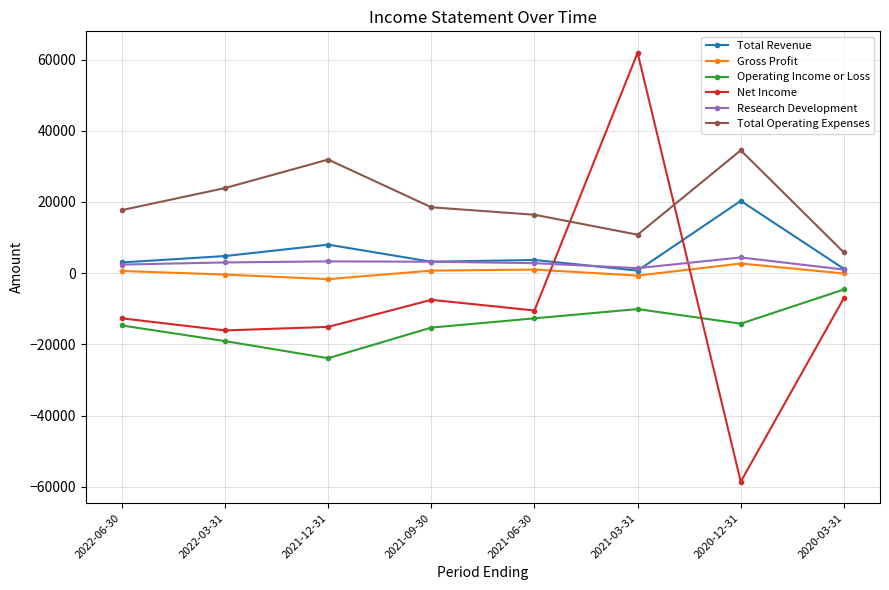

What is the average value of the Total Operating Expenses series?

19938